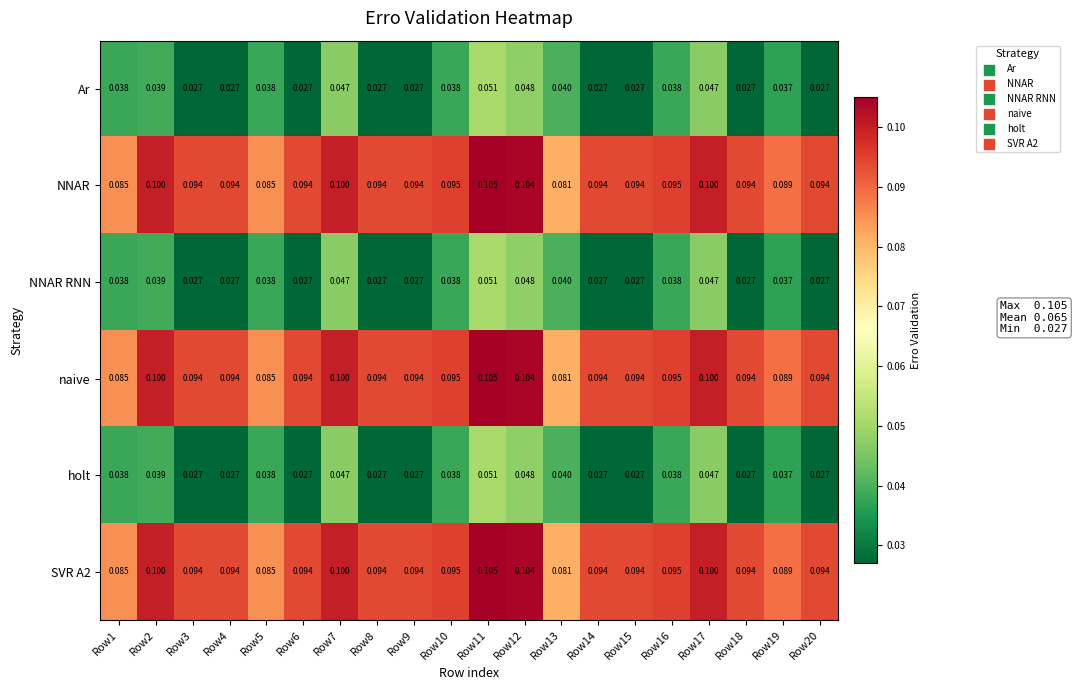

Is the value of NNAR RNN at Row17 greater than the value of naive at Row12?

No